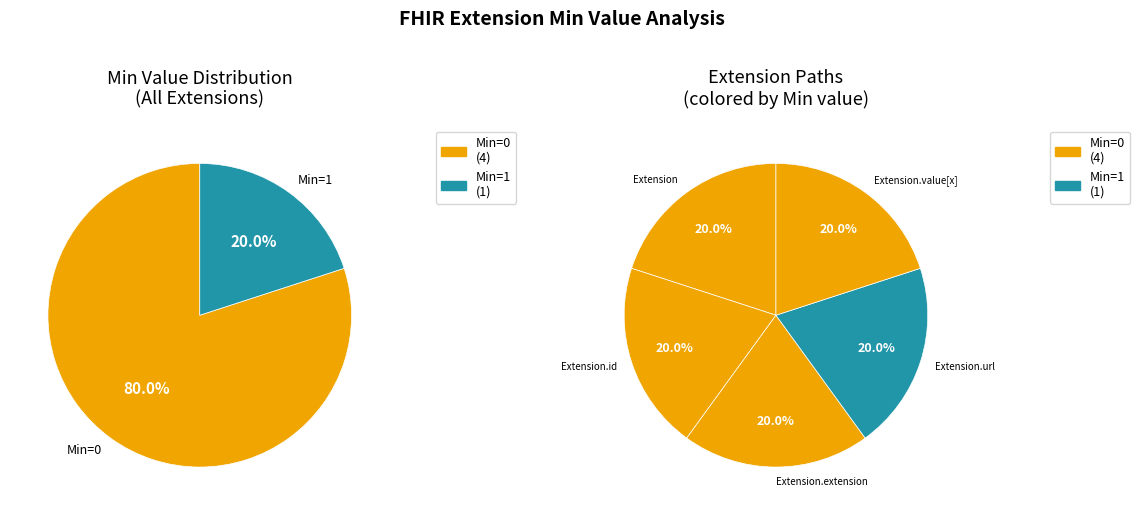

How many segments does this pie chart have?

5